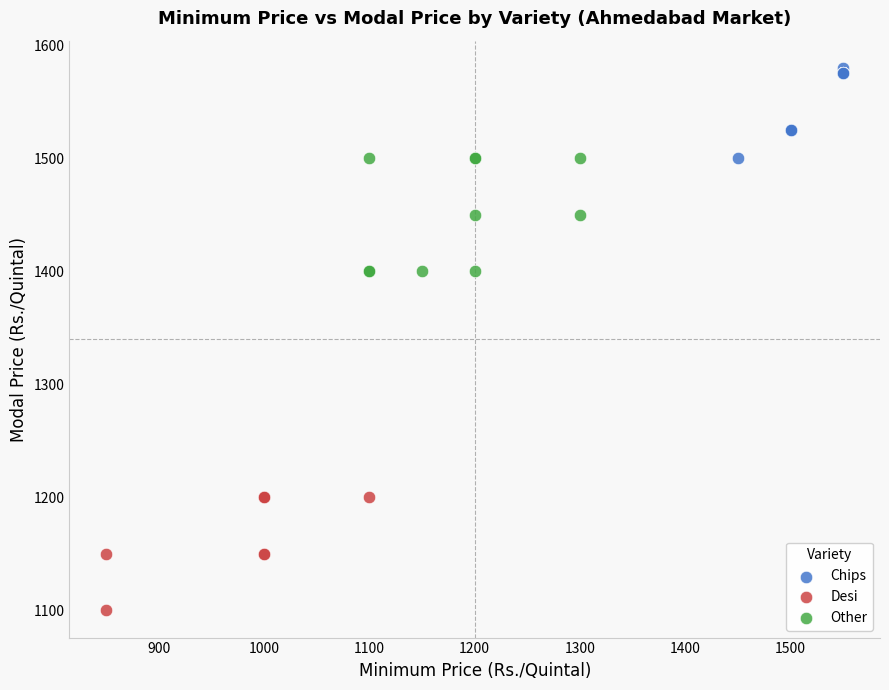

Which series contains the highest Y value?

Chips